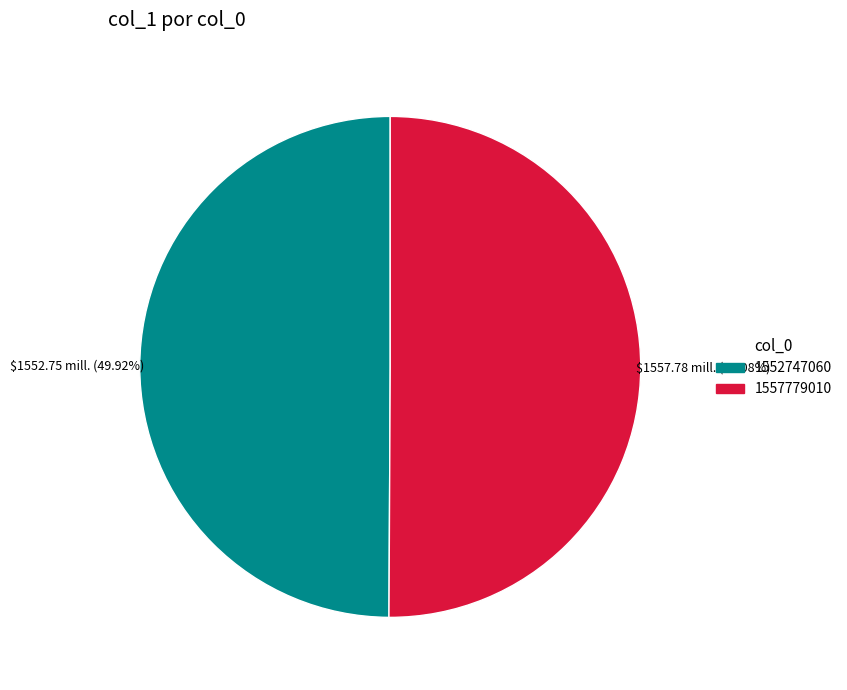

Is there a majority slice in this chart?

Yes